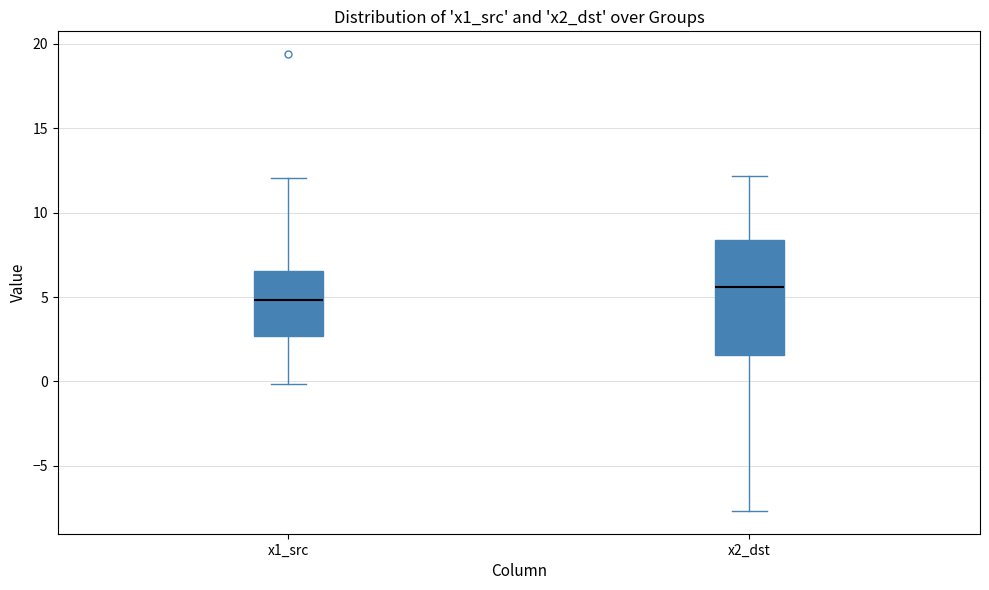

Comparing the boxes themselves (not the whiskers), which one is the tallest?

x2_dst